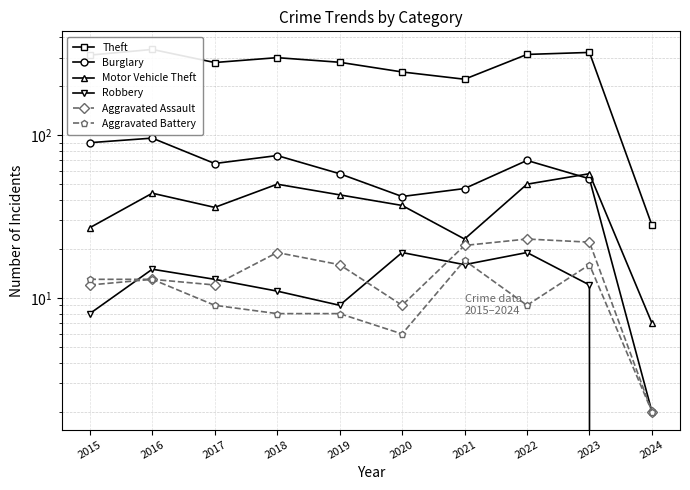

At 2018, list the series in order from smallest to largest.

Aggravated Battery, Robbery, Aggravated Assault, Motor Vehicle Theft, Burglary, Theft